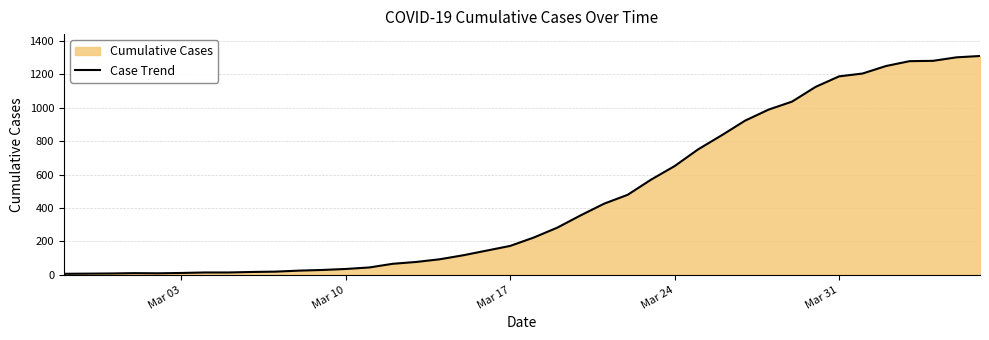

How many lines are shown in the chart?

1